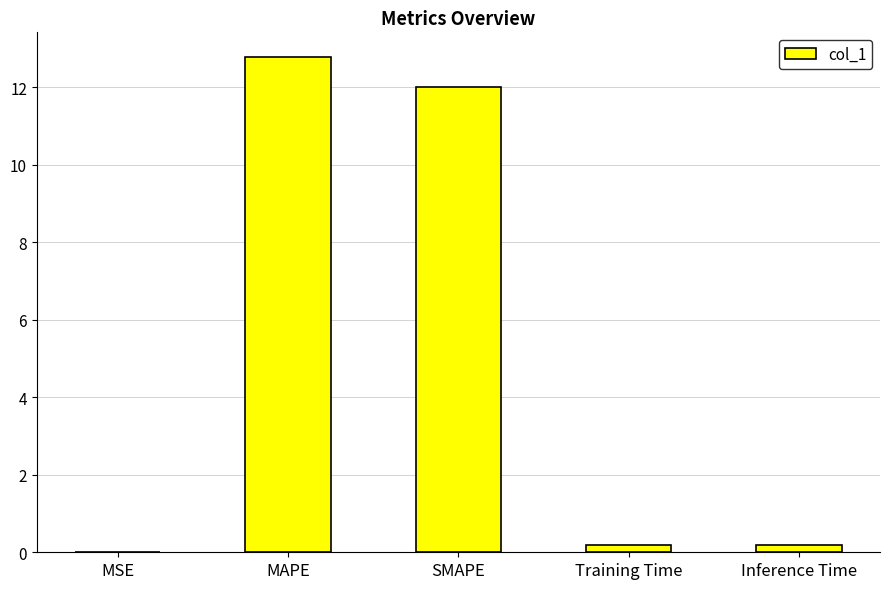

Read the value at MAPE.

12.8